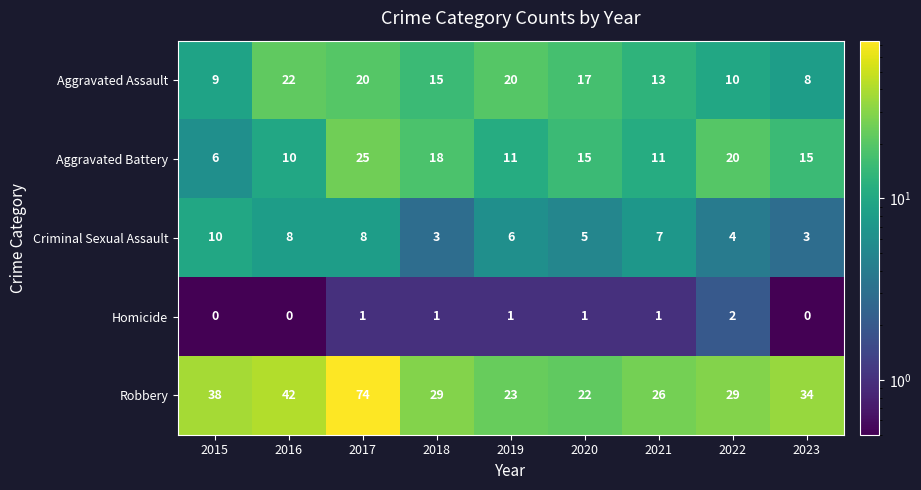

The value of Aggravated Battery at 2018 is 18. True or false?

True